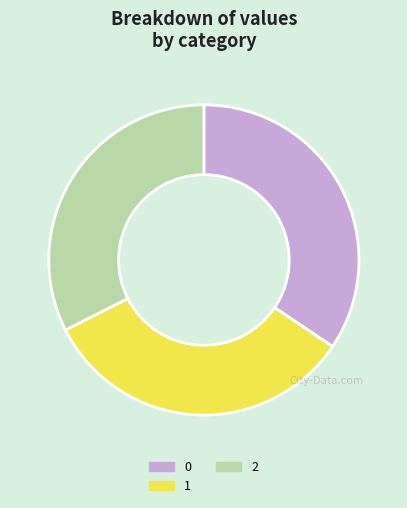

What is the smallest slice in the pie chart?

2